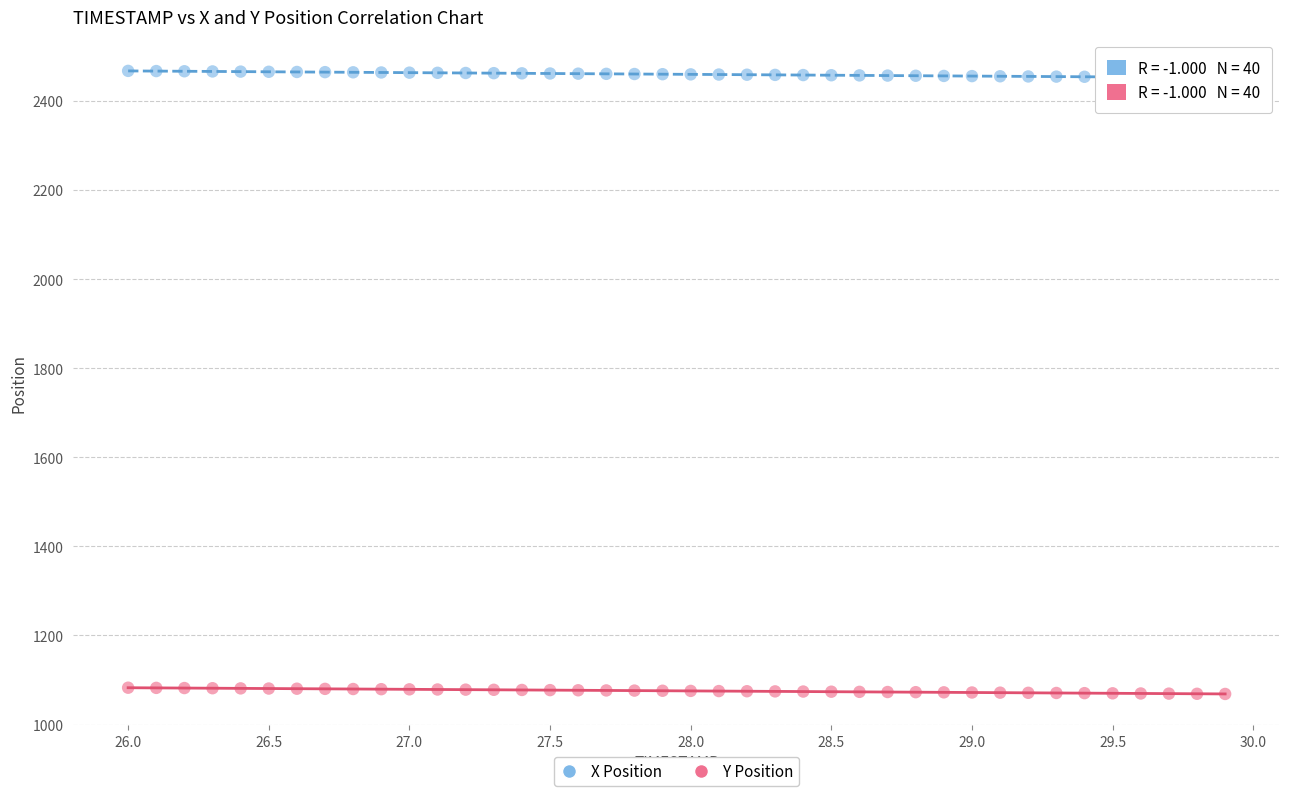

Across all data points, what is the range of X values (max minus min)?

3.9